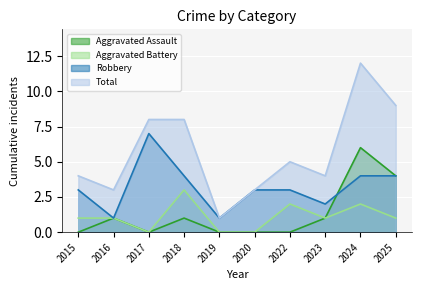

Reading right to left, extract all data points from this chart.

Aggravated Assault: 2025=4	2024=6	2023=1	2022=0	2020=0	2019=0	2018=1	2017=0	2016=1	2015=0
Aggravated Battery: 2025=1	2024=2	2023=1	2022=2	2020=0	2019=0	2018=3	2017=0	2016=1	2015=1
Robbery: 2025=4	2024=4	2023=2	2022=3	2020=3	2019=1	2018=4	2017=7	2016=1	2015=3
Total: 2025=9	2024=12	2023=4	2022=5	2020=3	2019=1	2018=8	2017=8	2016=3	2015=4